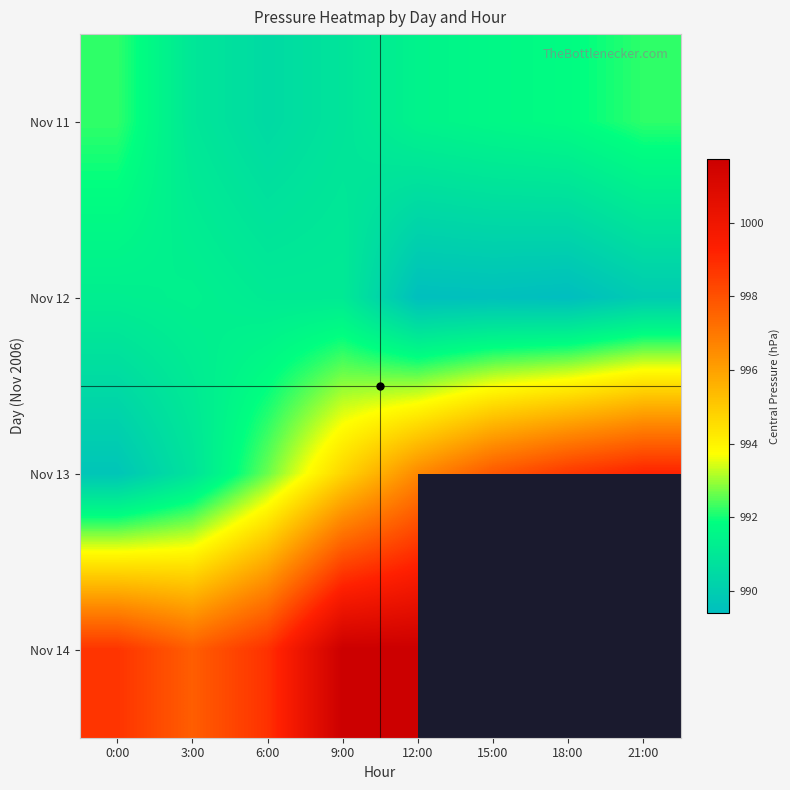

What is the difference between the Nov 11 values at 3:00 and 15:00?

0.7